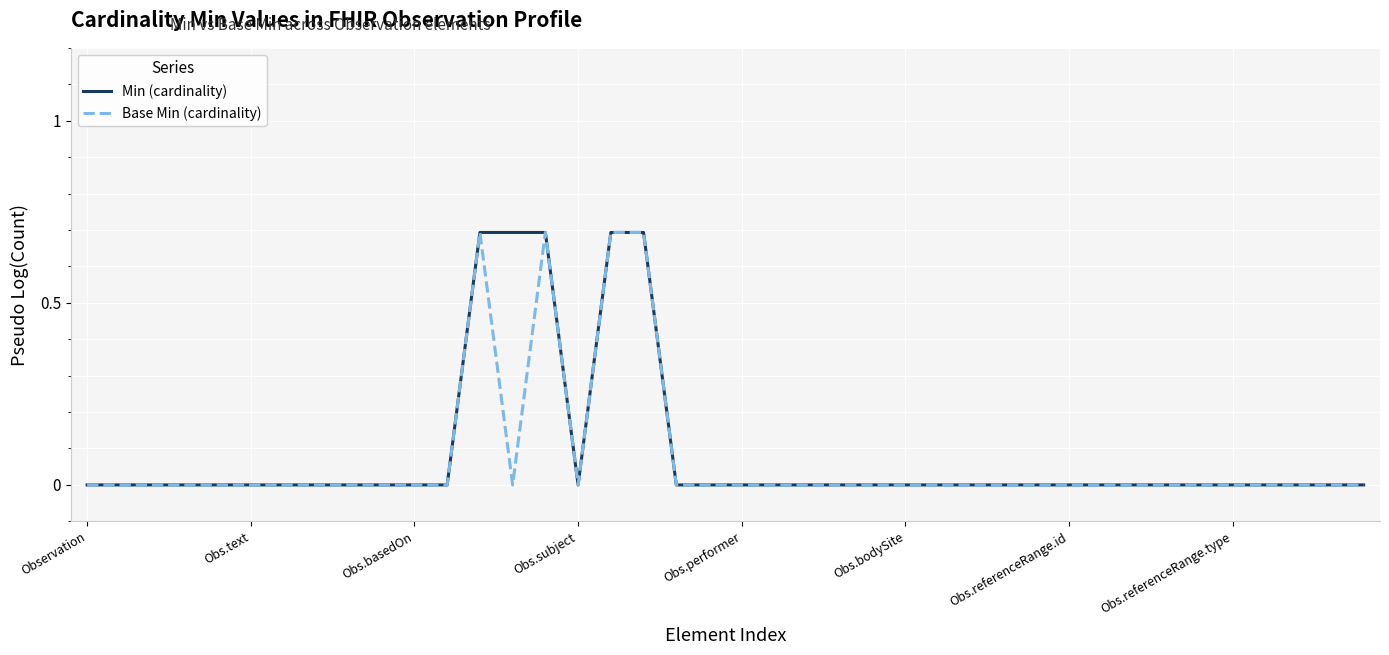

True or false: Base Min (cardinality) and Min (cardinality) intersect in this chart.

False